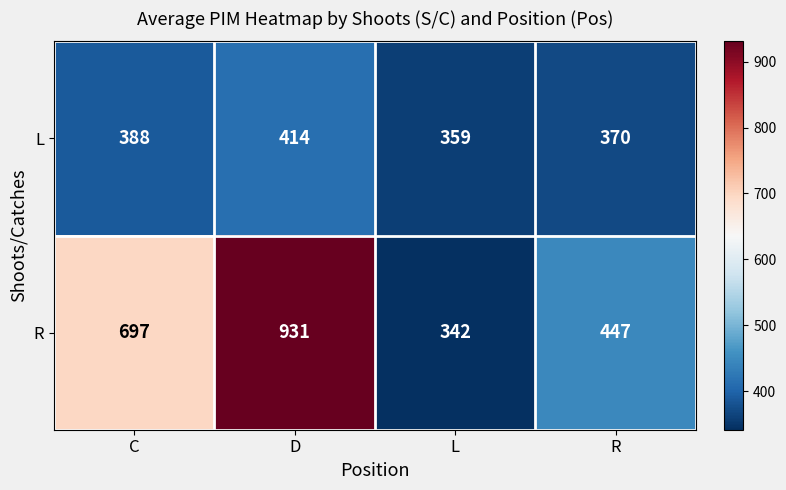

Which series has the largest range (max minus min)?

R